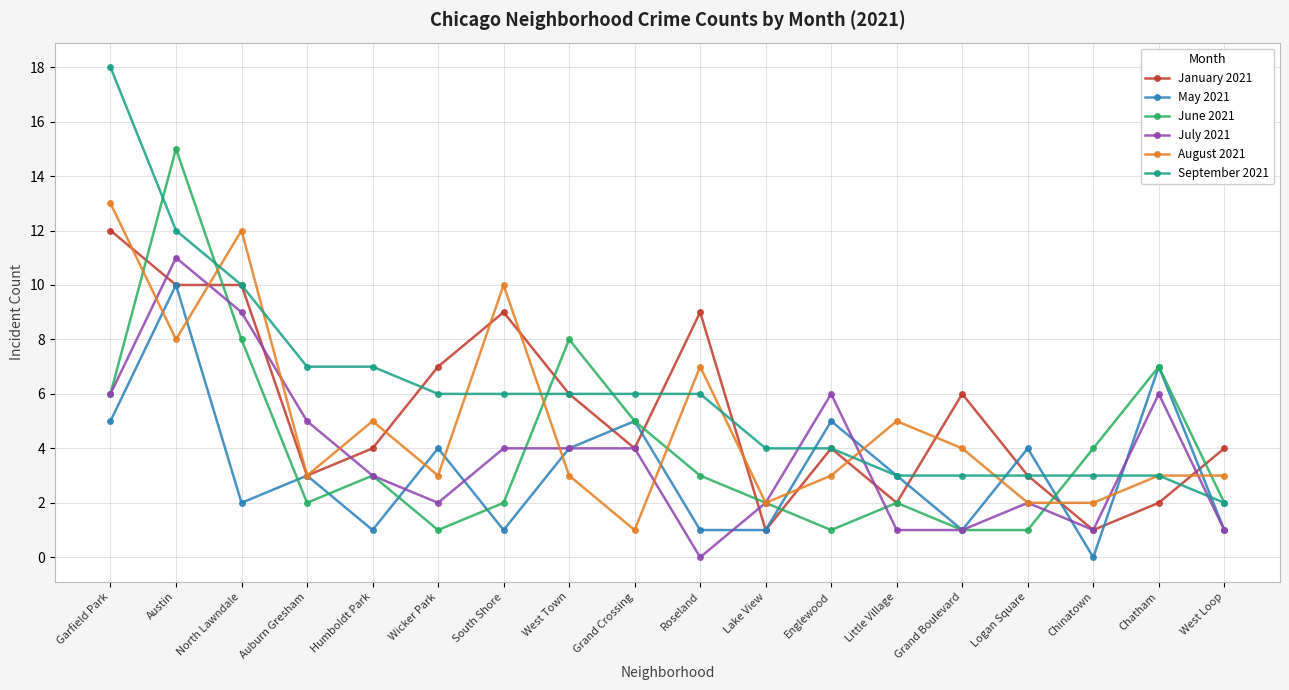

How many categories are shown in the chart?

18